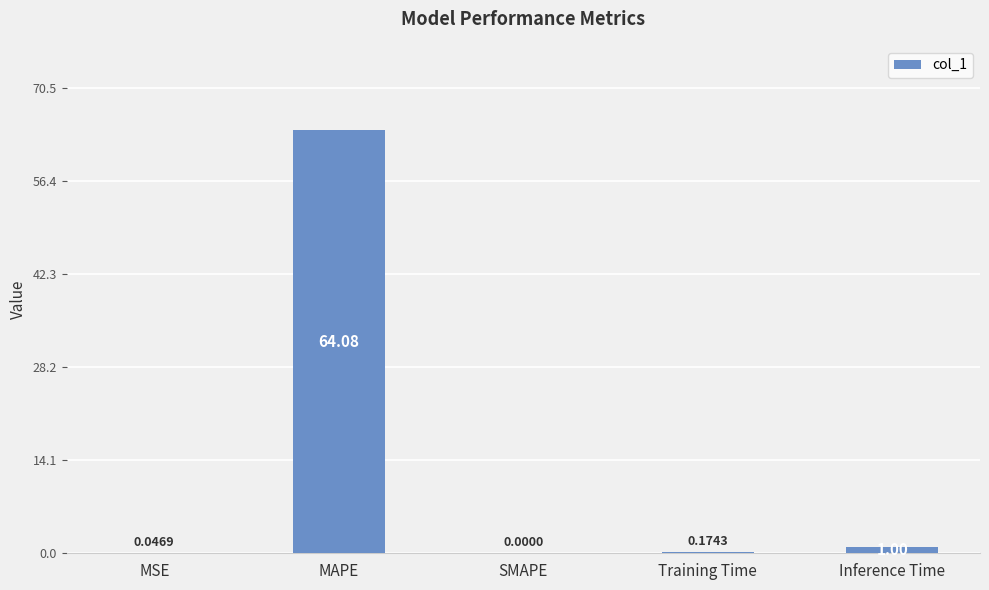

What is the sum of all values?

65.3